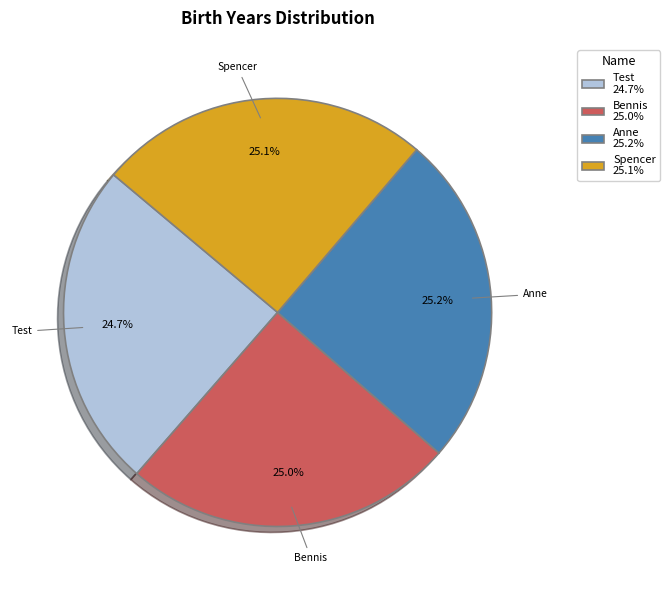

The Spencer slice represents 32% of the pie. True or false?

False